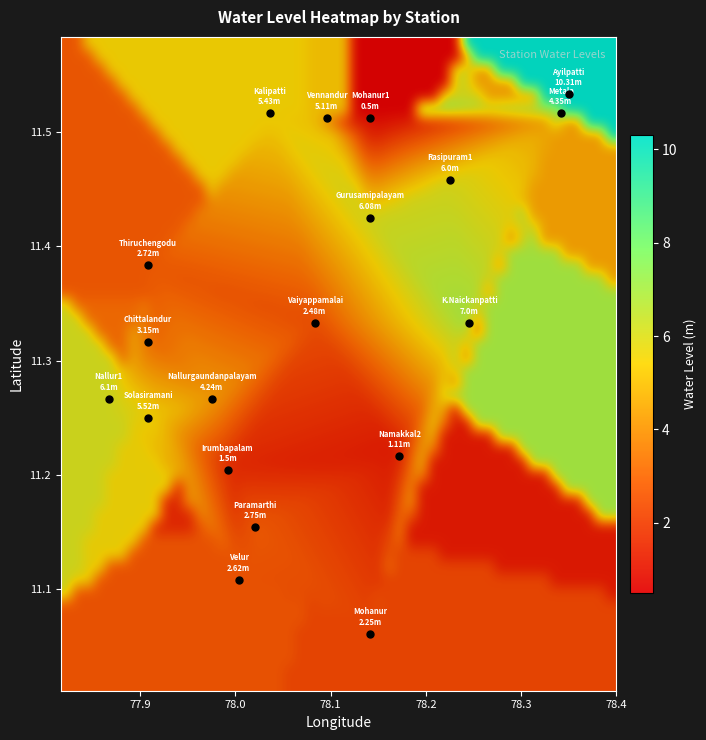

Reading right to left, transcribe all the data shown in this chart.

Vennandur=5.1	Velur=2.6	Vaiyappamalai=2.5	Thiruchengodu=2.7	Solasiramani=5.5	Rasipuram1=6.0	Paramarthi=2.8	Namakkal2=1.1	Nallurgaundanpalayam=4.2	Nallur1=6.1	Mohanur1=0.5	Mohanur=2.2	Metala=4.3	K.Naickanpatti=7.0	Kalipatti=5.4	Irumbapalam=1.5	Gurusamipalayam=6.1	Chittalandur=3.1	Ayilpatti=10.3